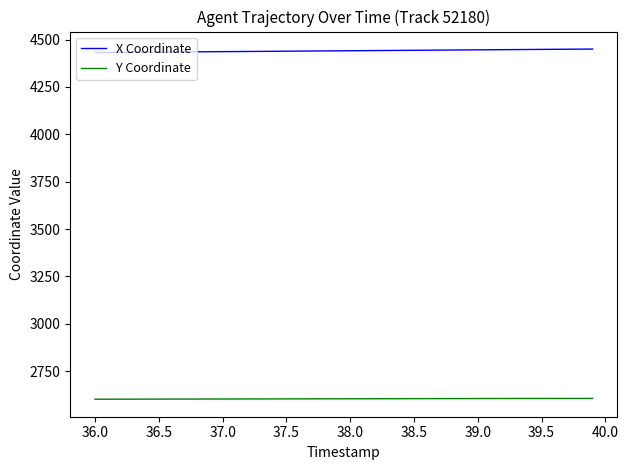

What are all the series names shown in the legend?

X Coordinate, Y Coordinate